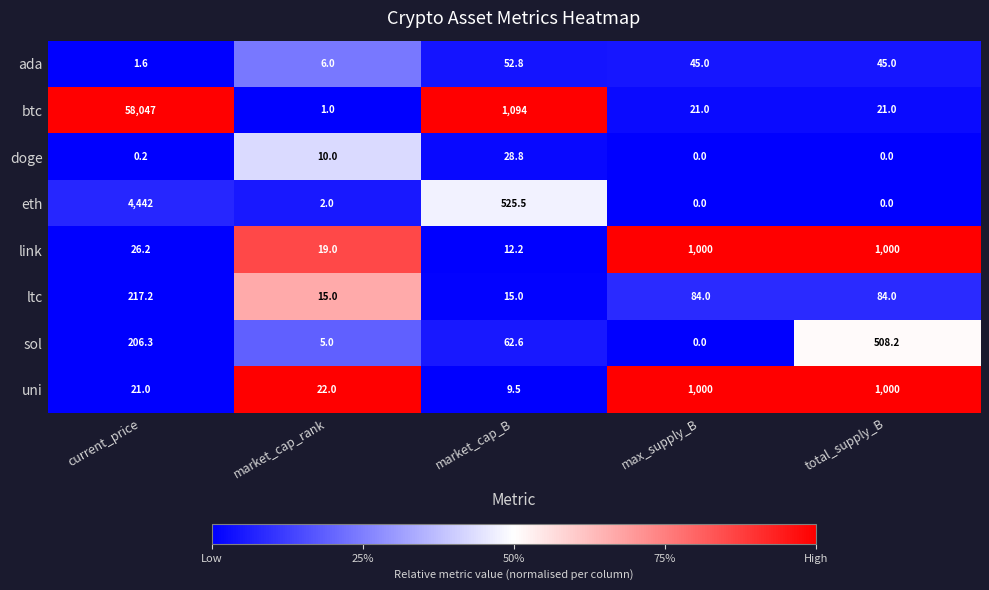

How many categories are shown in the chart?

5